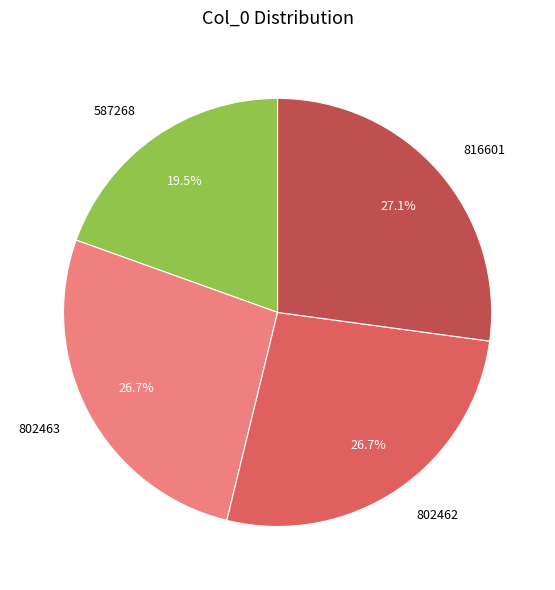

To the nearest percent, what is the combined percentage of 816601 and 587268?

47%